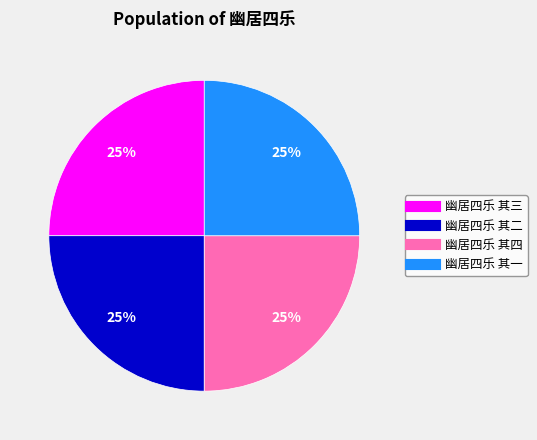

To the nearest percent, what percentage of the pie is 幽居四乐 其二?

25%